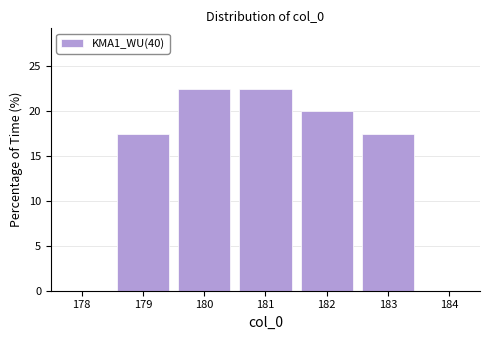

Reading left to right, list every bar in this chart as the range it spans on the x-axis followed by its height. The values are not printed on the chart, so give them approximately, as read against the axis.

178.5 to 179.5: 17.5
179.5 to 180.5: 22.5
180.5 to 181.5: 22.5
181.5 to 182.5: 20.0
182.5 to 183.5: 17.5